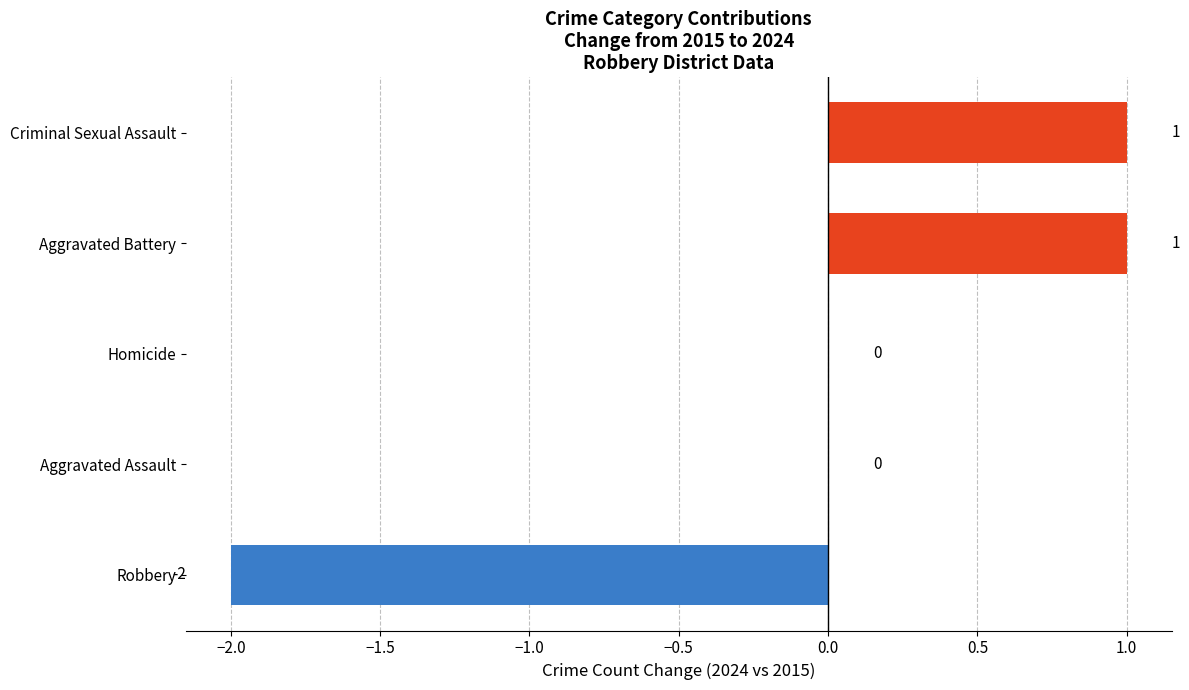

What is the change in value from Homicide to Criminal Sexual Assault?

+1